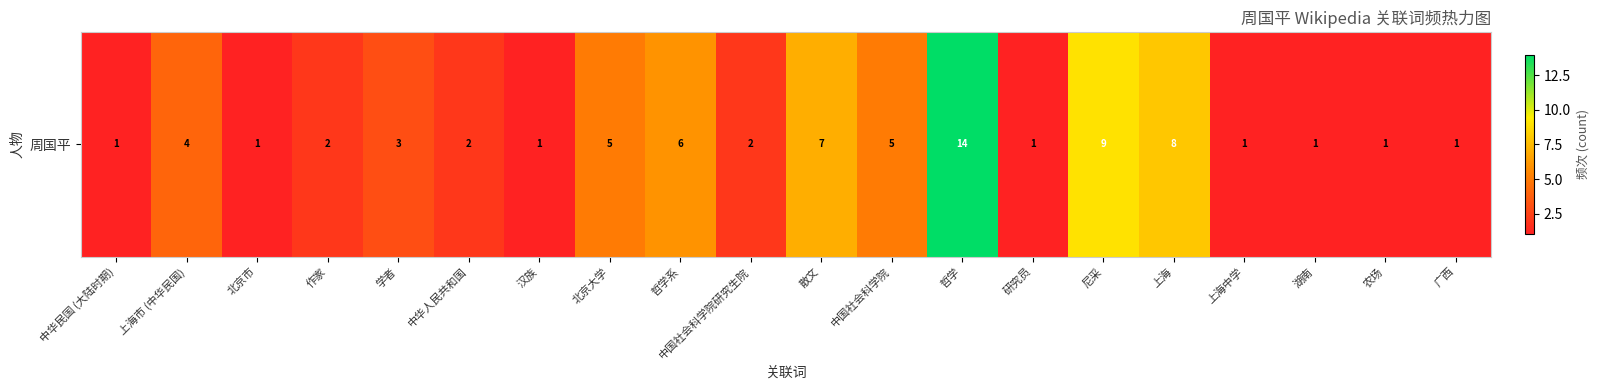

Which category has the lowest value across all series?

中华民国 (大陆时期)